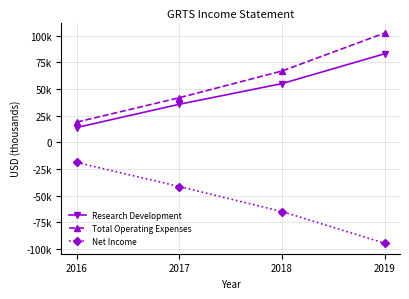

What are all the series names shown in the legend?

Research Development, Total Operating Expenses, Net Income